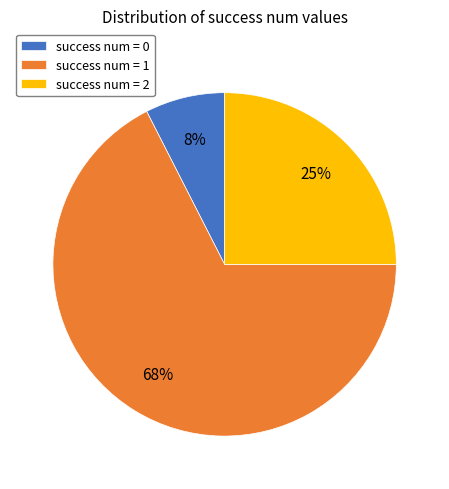

To the nearest percent, what portion does success num = 1 represent?

68%